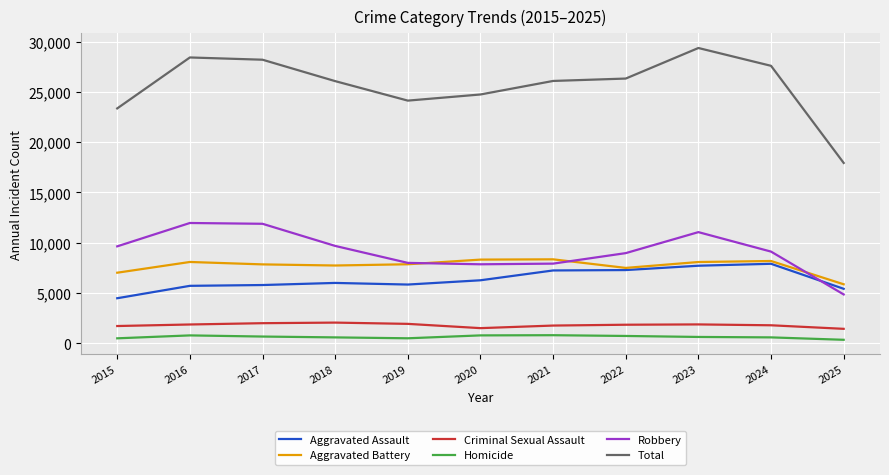

Is it true that Aggravated Battery equals 12282 at 2018?

False